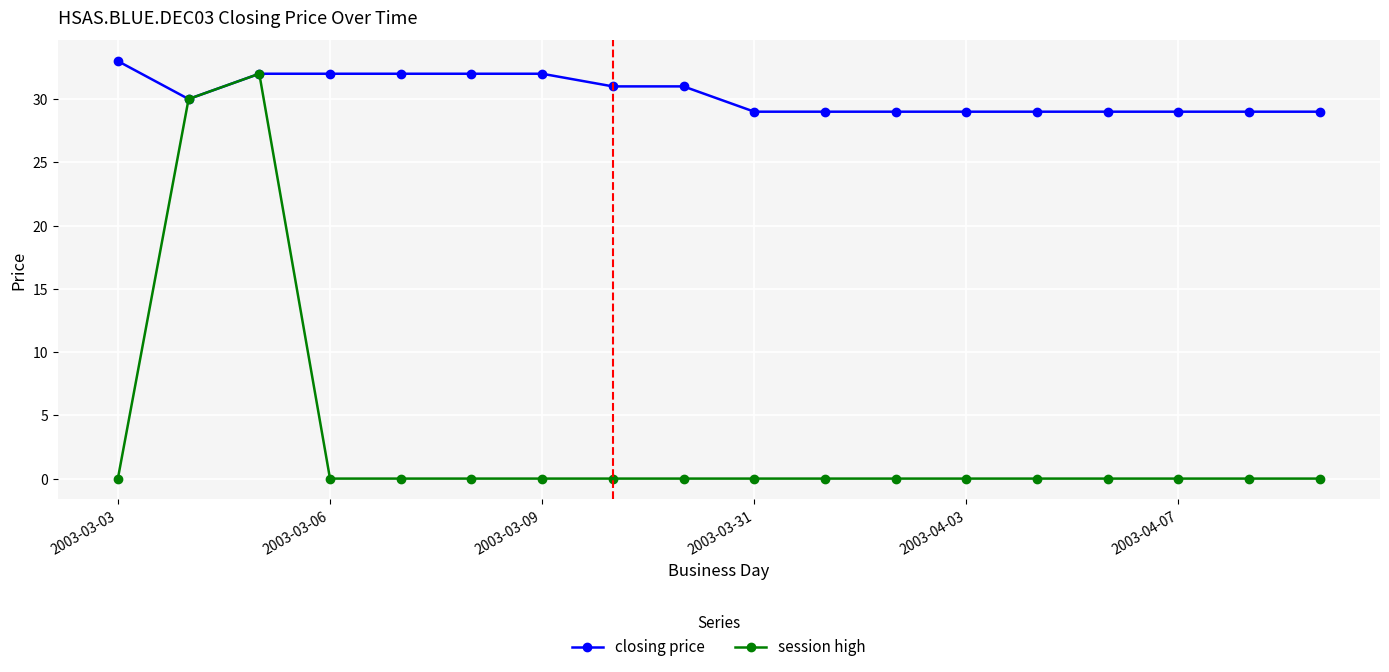

What is the value of the closing price point at the 12th from the left?

29